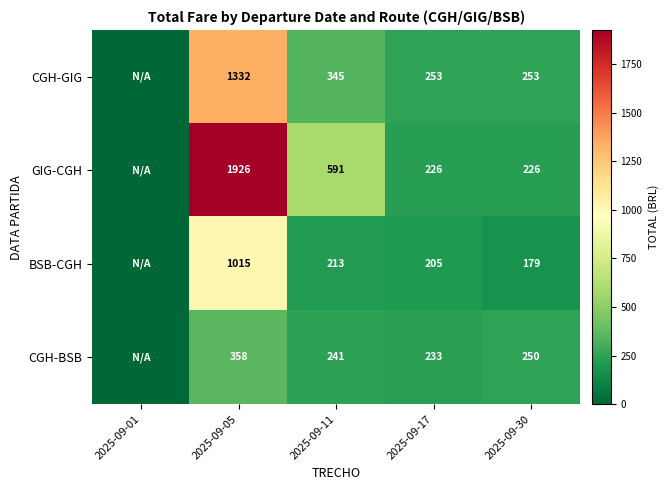

Rank the series at 2025-09-11 from lowest to highest value.

BSB-CGH, CGH-BSB, CGH-GIG, GIG-CGH